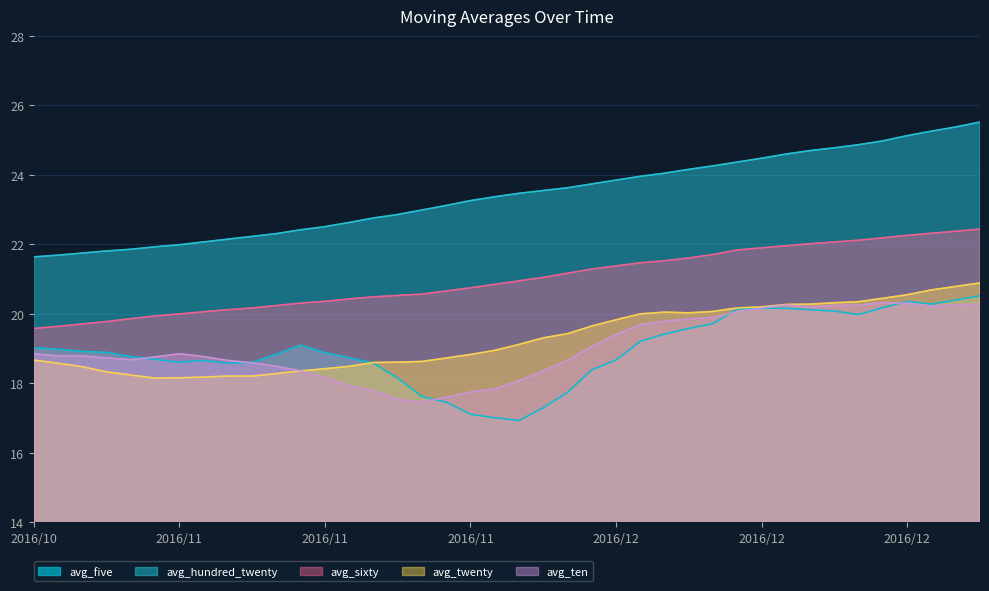

Is the value of avg_sixty at 2016/11/25 greater than the value of avg_ten at 2016/12/22?

Yes